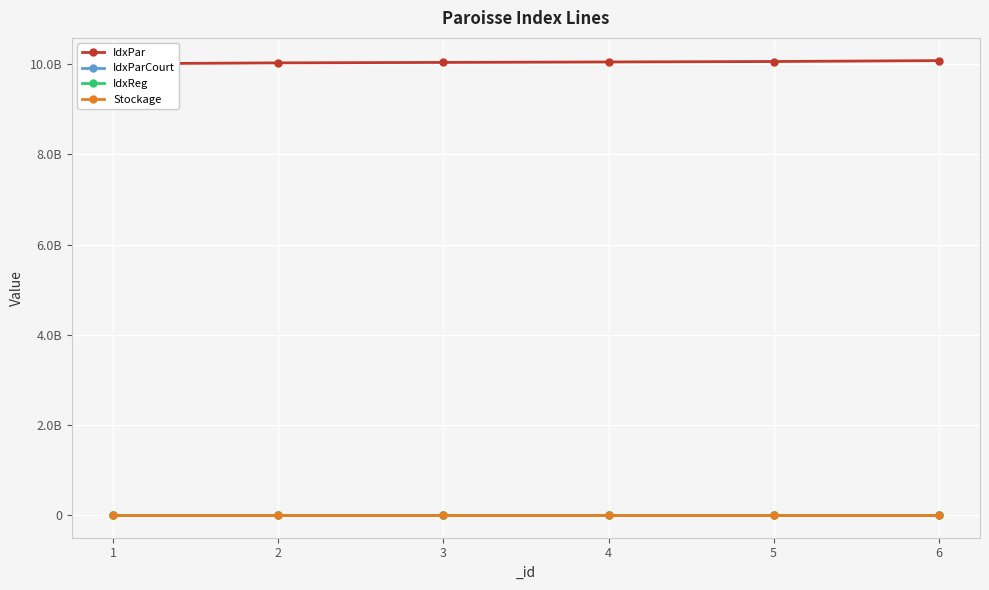

The value of Stockage at 2 is 1. True or false?

True